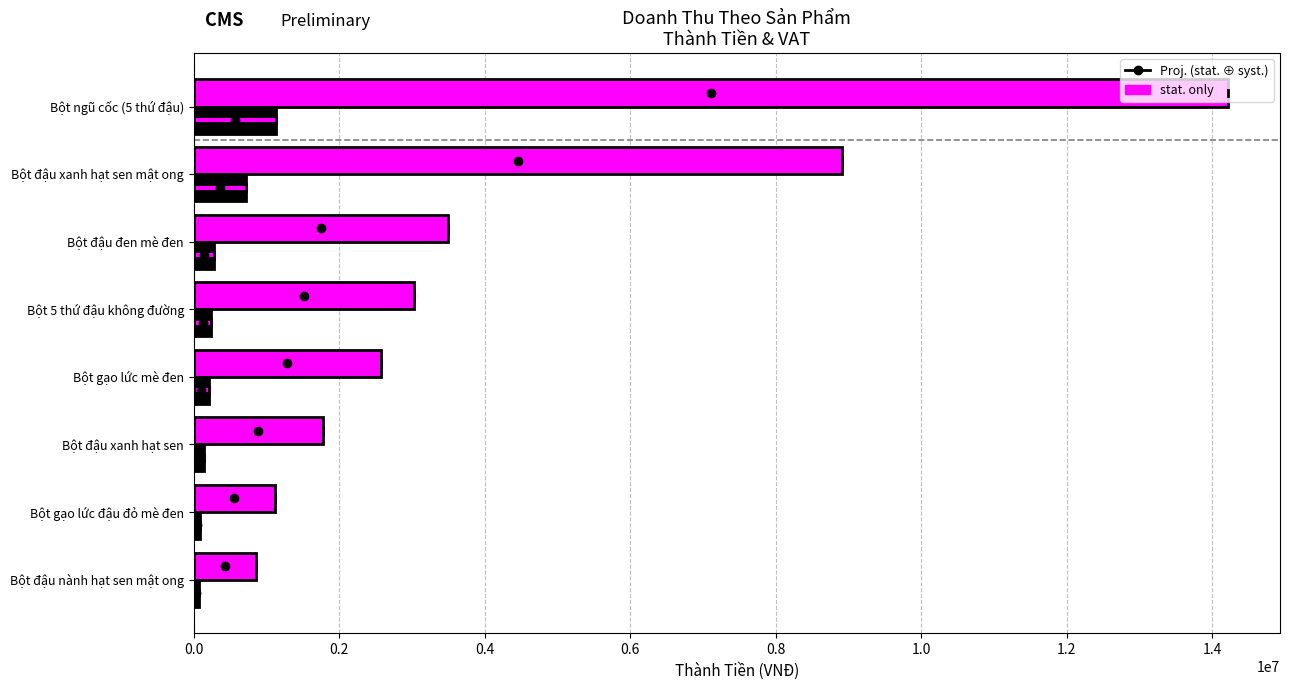

At which category is the sum across all series the highest?

Bột ngũ cốc (5 thứ đậu)